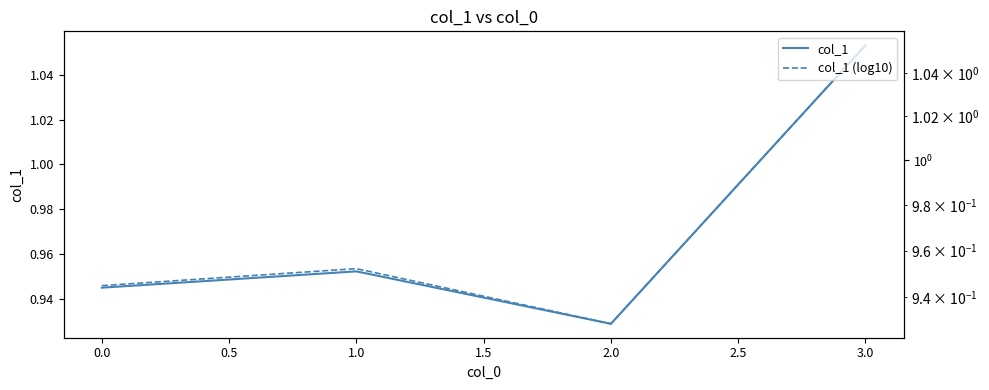

What is the difference between the col_1 (log10) values at 2.0 and 3.0?

0.1